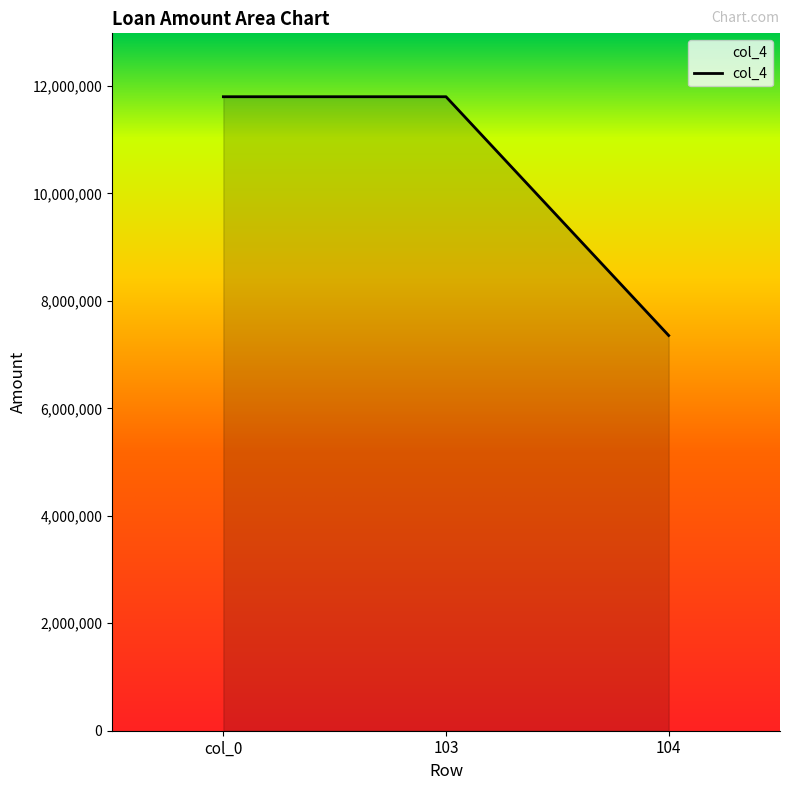

The value at col_0 is 7901391. True or false?

False